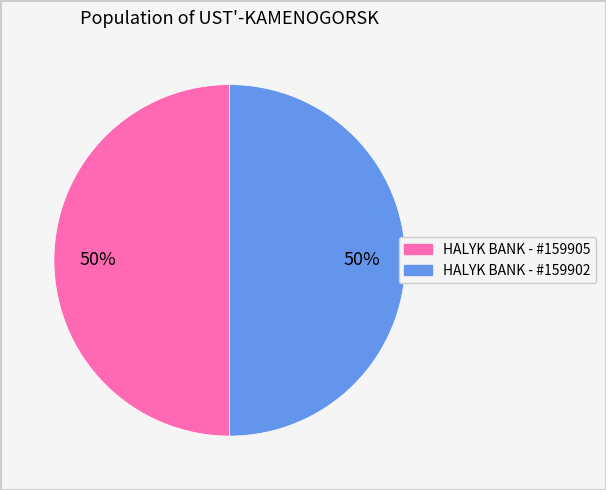

Count the number of slices in the pie.

2